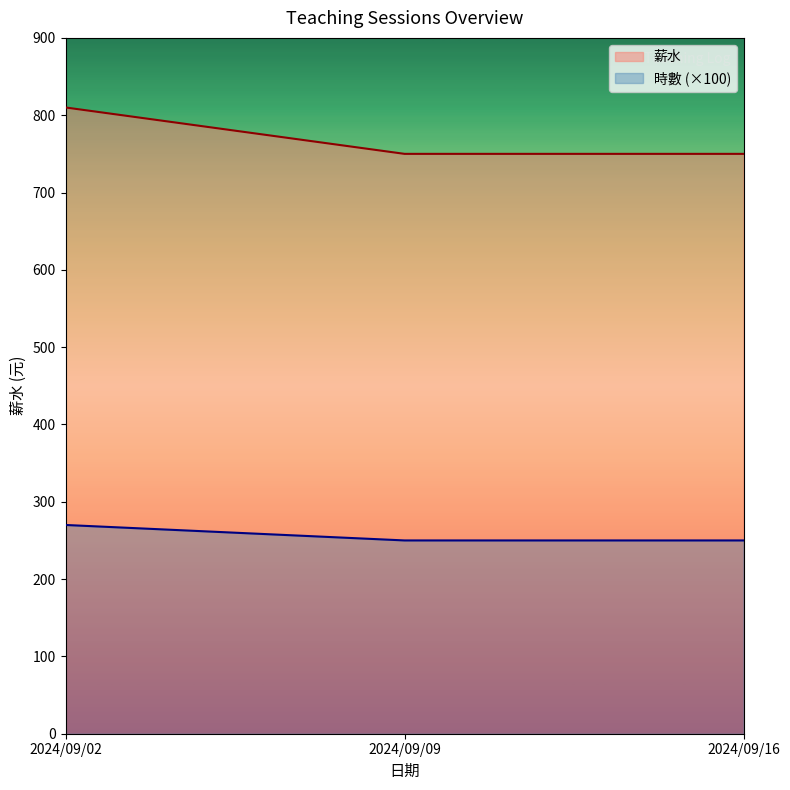

The value of 時數 (×100) at 2024/09/02 is 452. True or false?

False